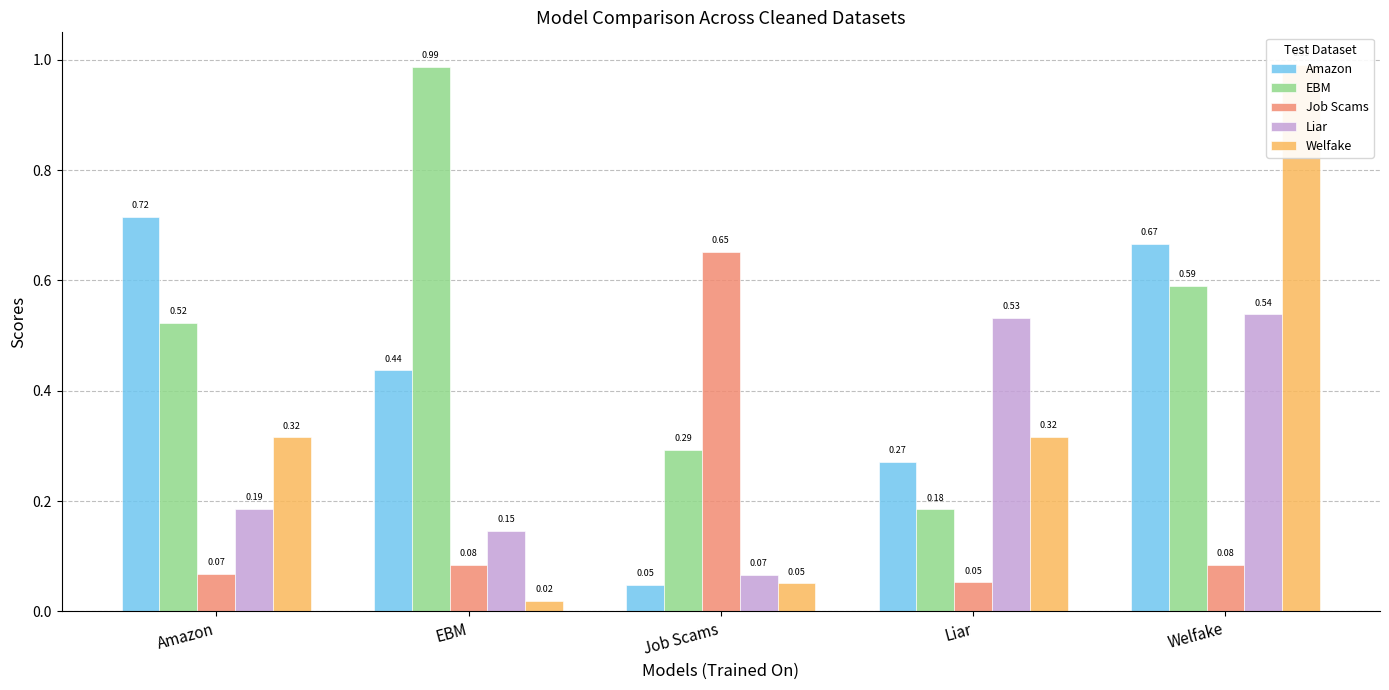

Rank the categories by Liar value from lowest to highest.

Job Scams, EBM, Amazon, Liar, Welfake